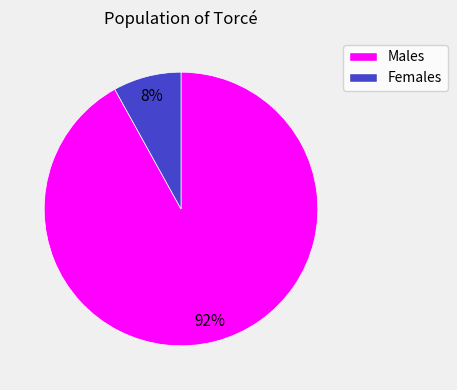

Is there a majority slice in this chart?

Yes